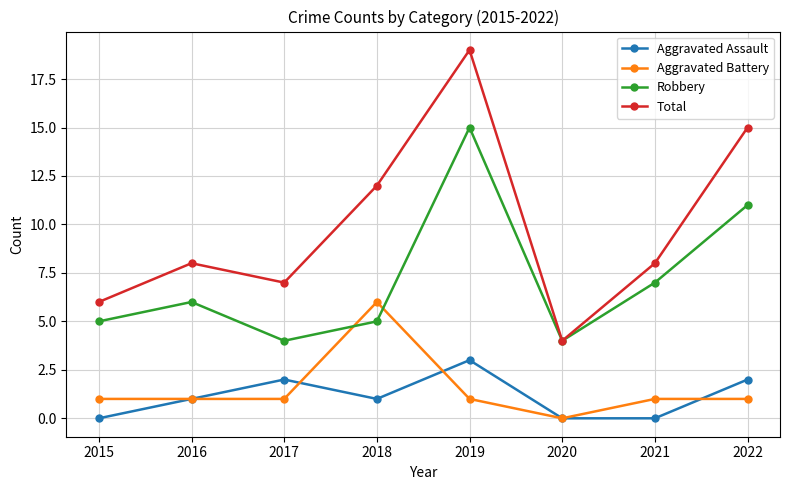

Is the value of Aggravated Battery at 2015 greater than the value of Aggravated Assault at 2019?

No